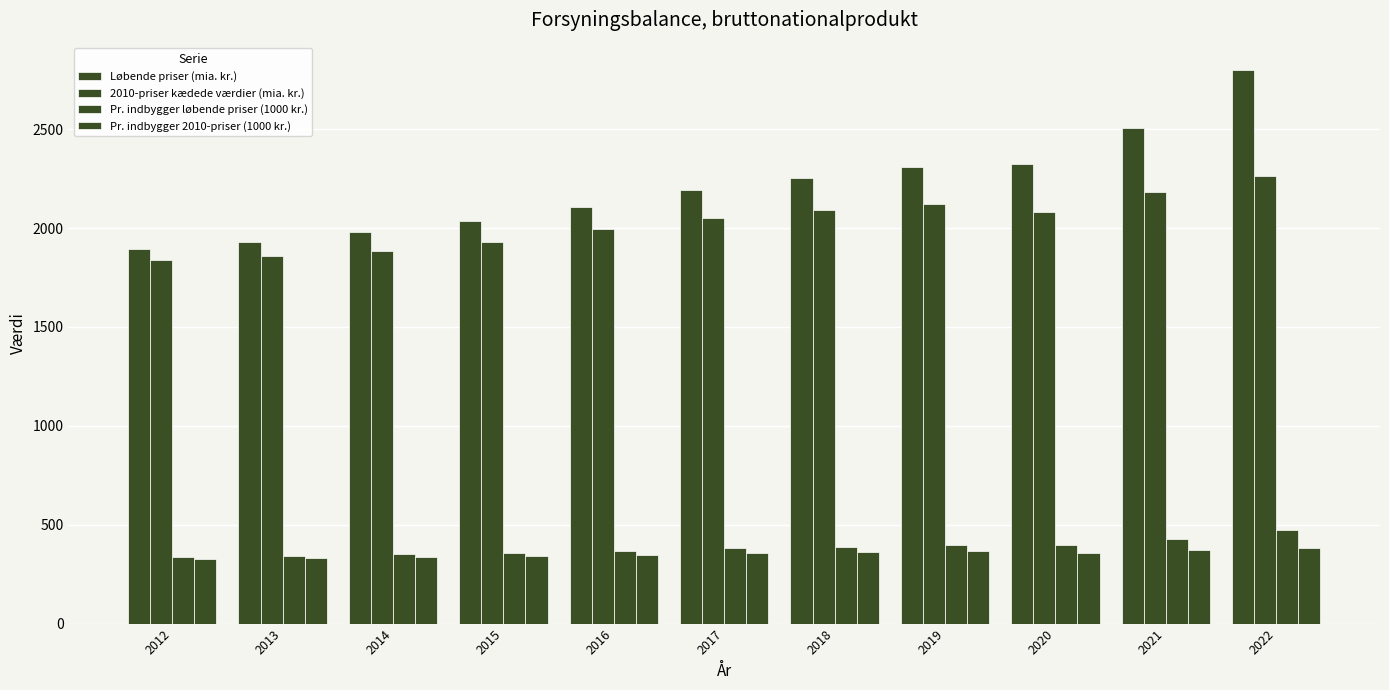

What is the difference between the second highest and second lowest values in the Pr. indbygger 2010-priser (1000 kr.) series?

41.7